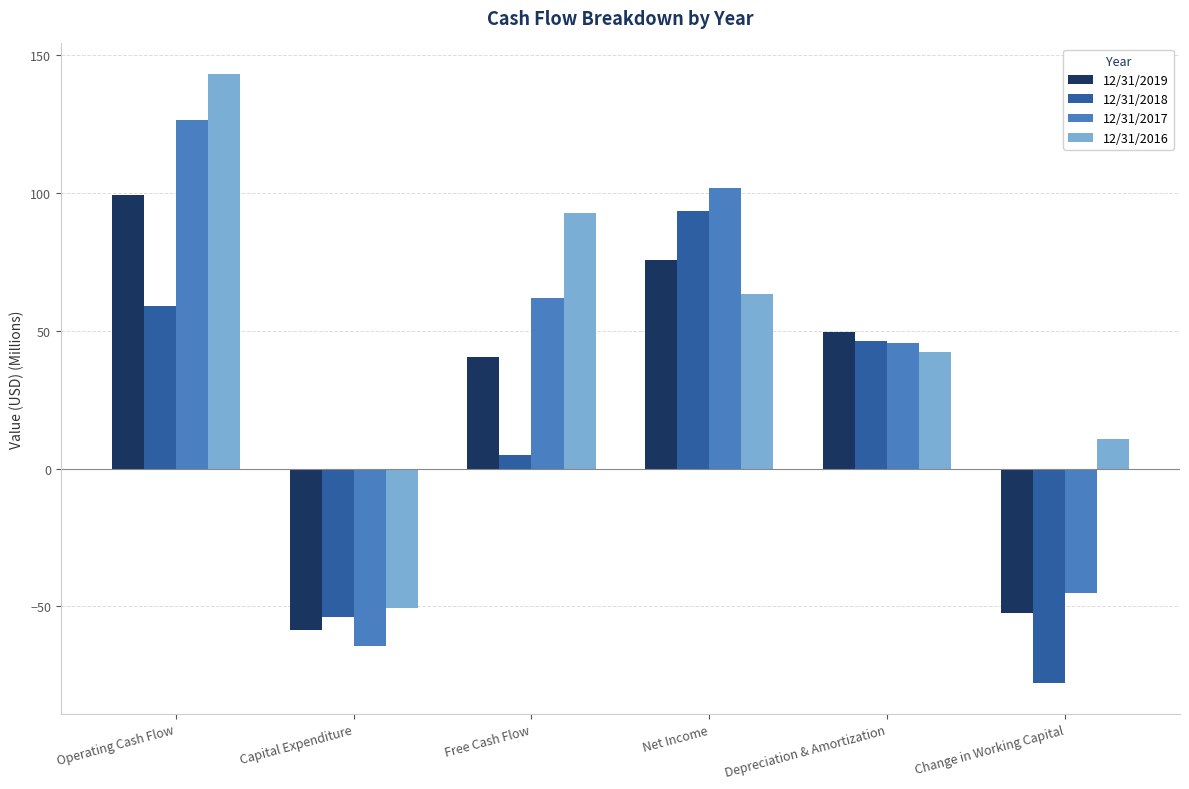

Which series has the widest spread of values?

12/31/2016